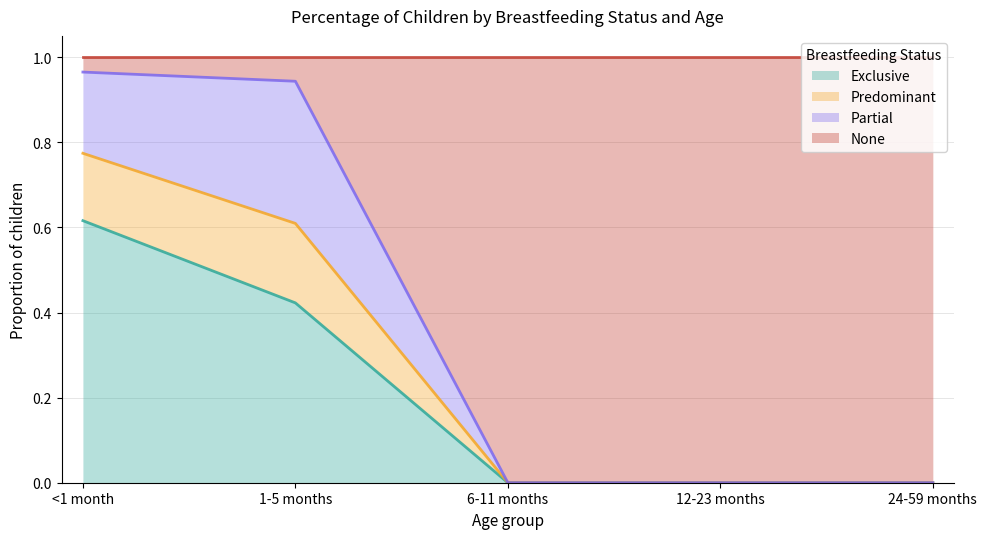

At which label does Exclusive reach its peak?

<1 month